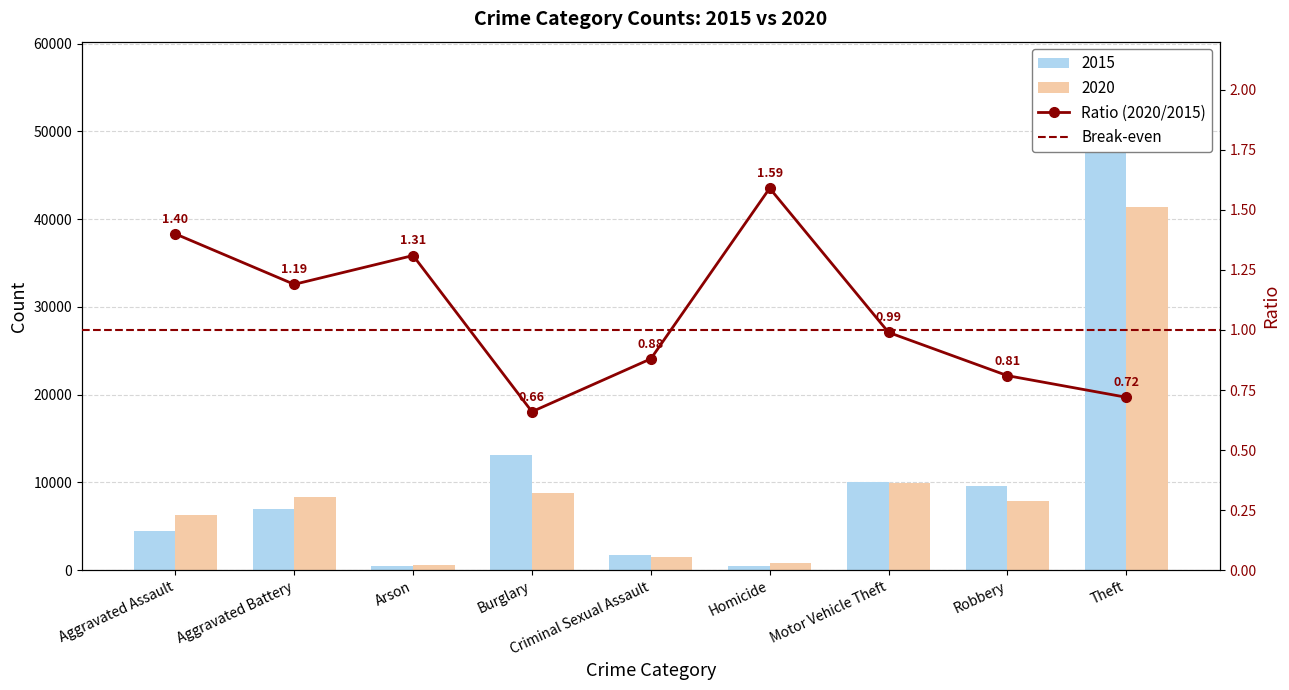

How many bars are there in each group?

2